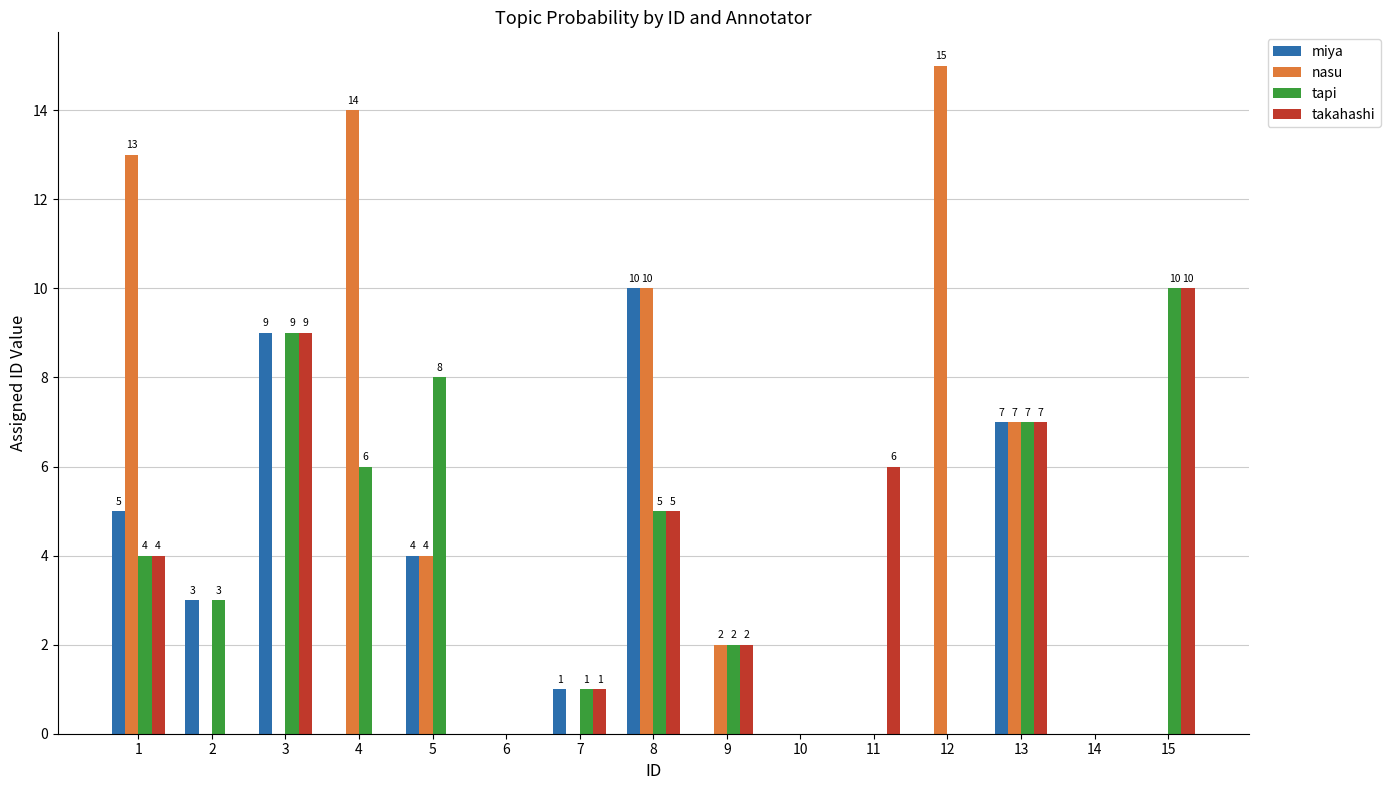

Are the bars grouped side by side (vs. stacked)?

Yes